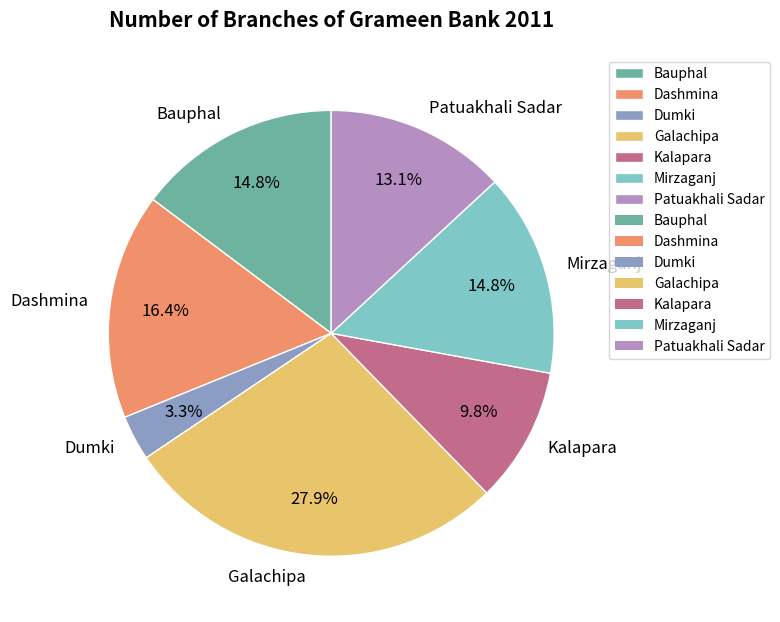

Is it true that Patuakhali Sadar is 13% of the pie?

True